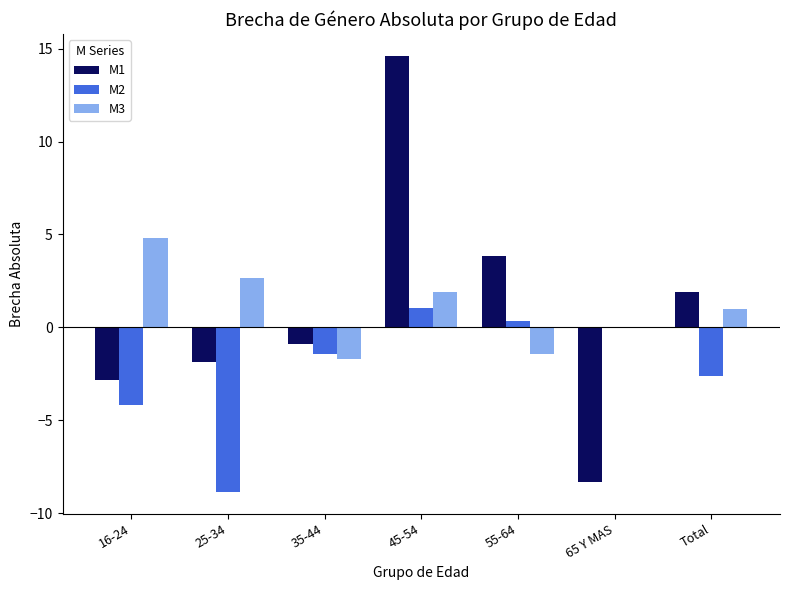

Is it true that M1 equals -1.8 at 25-34?

True